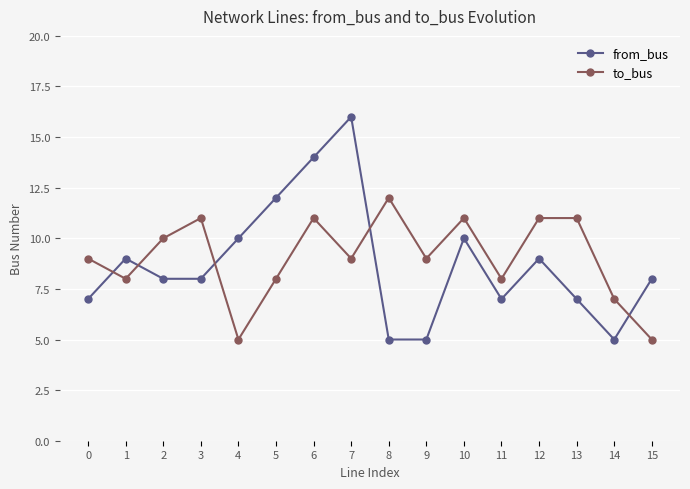

Where do to_bus and from_bus first cross each other?

0 and 1